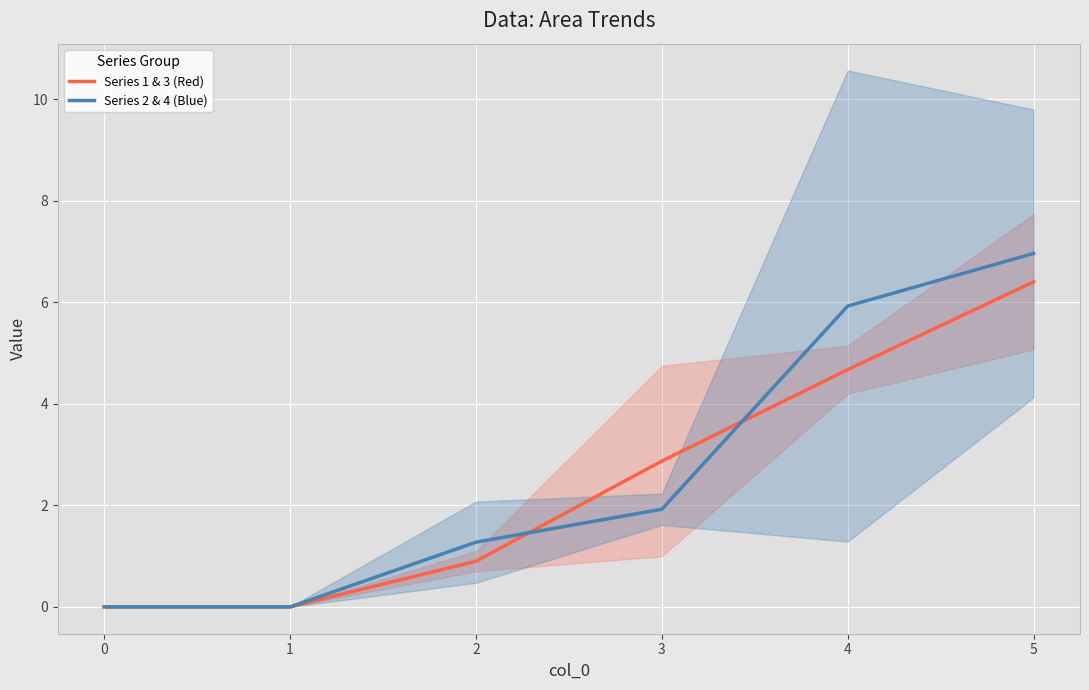

Reading left to right, list all the values displayed in this chart.

Series 1 & 3 (Red): 0.0	0.0	0.9	2.9	4.7	6.4
Series 2 & 4 (Blue): 0.0	0.0	1.3	1.9	5.9	7.0